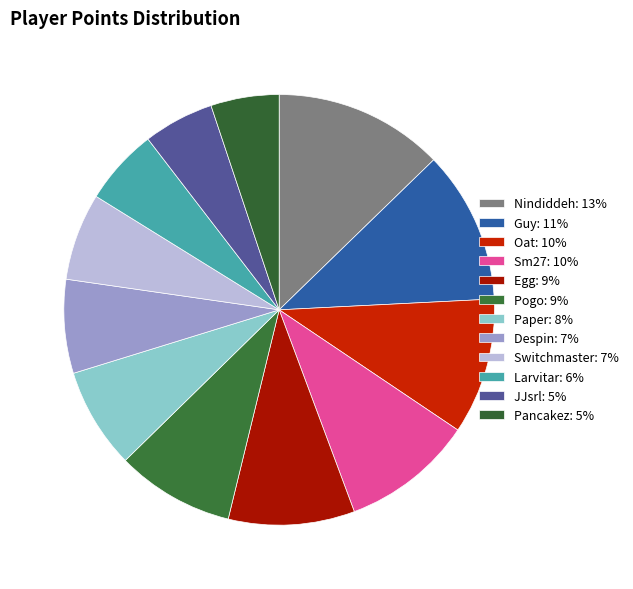

True or false: Larvitar accounts for 6% of the total.

True